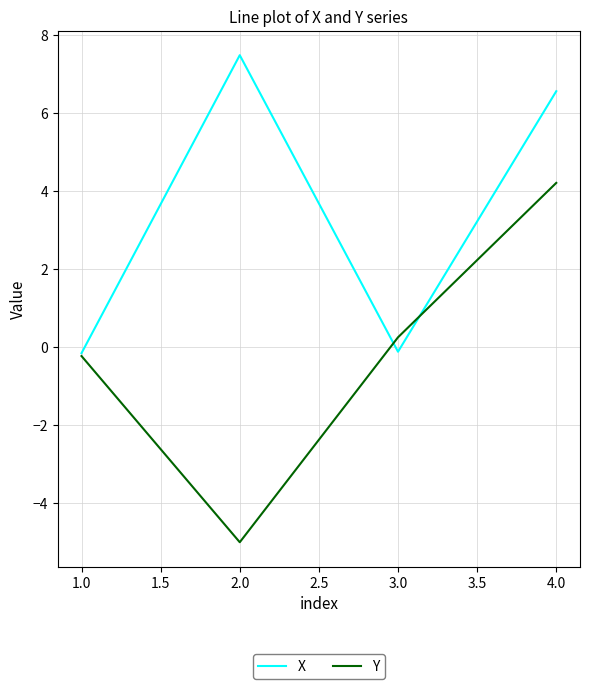

Is it true that Y equals 4.2 at 4.0?

True